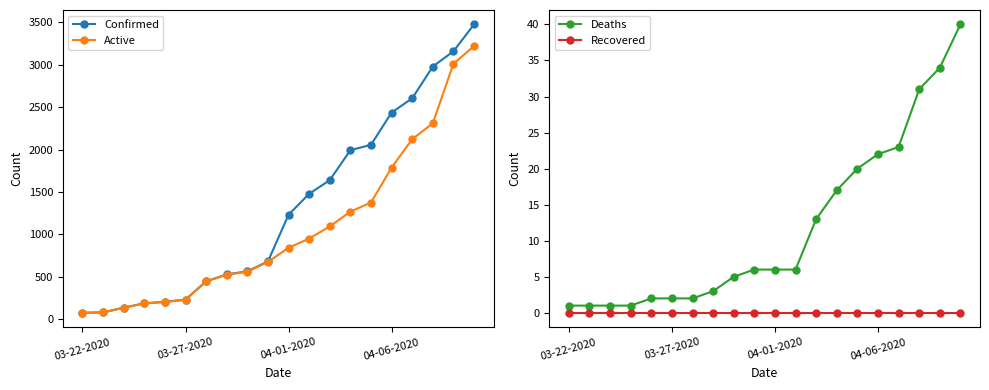

Reading left to right, what are all the values shown in this chart?

Confirmed: 74	78	134	185	203	229	445	526	563	680	1231	1478	1639	1993	2056	2437	2605	2980	3160	3477
Active: 73	77	133	184	201	227	443	523	558	674	841	949	1093	1267	1375	1787	2123	2310	3013	3221
Deaths: 1	1	1	1	2	2	2	3	5	6	6	6	13	17	20	22	23	31	34	40
Recovered: 0	0	0	0	0	0	0	0	0	0	0	0	0	0	0	0	0	0	0	0